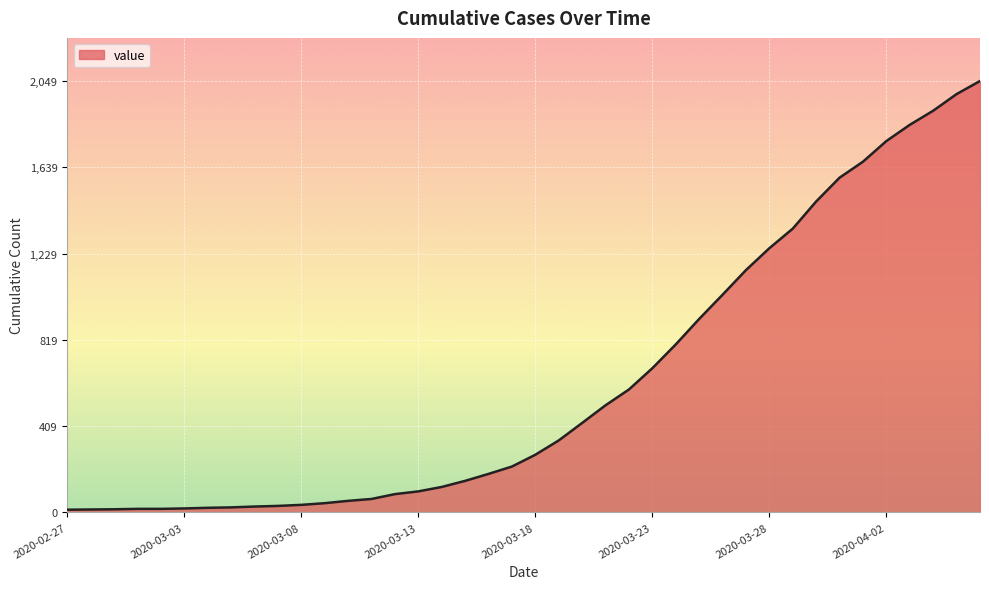

What is the difference between the maximum and minimum values?

2036